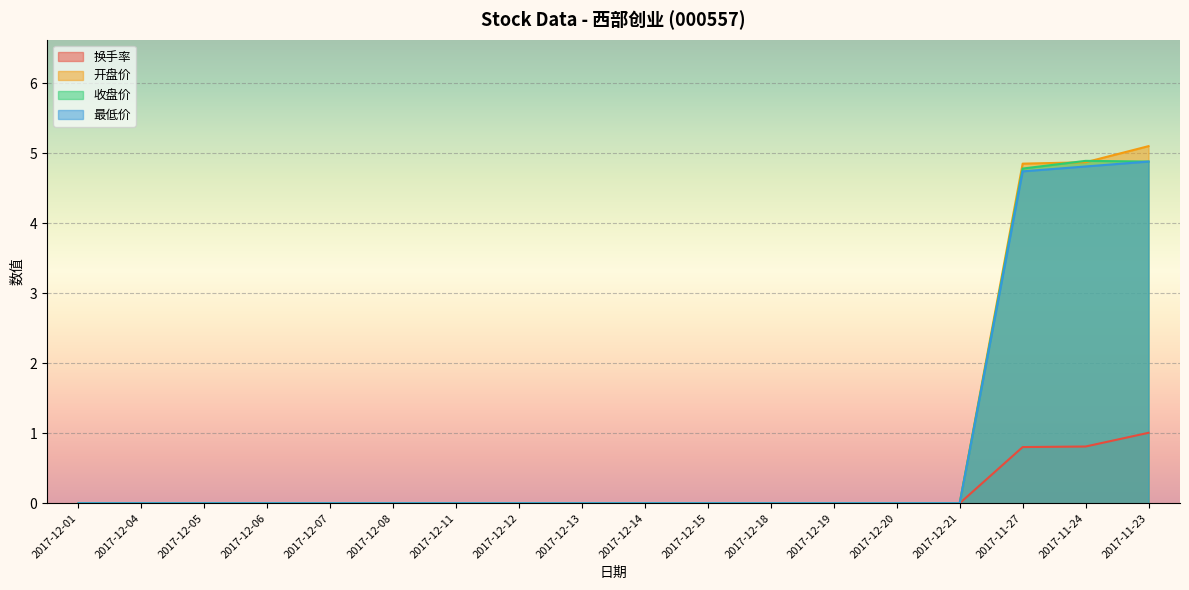

How many lines are shown in the chart?

4